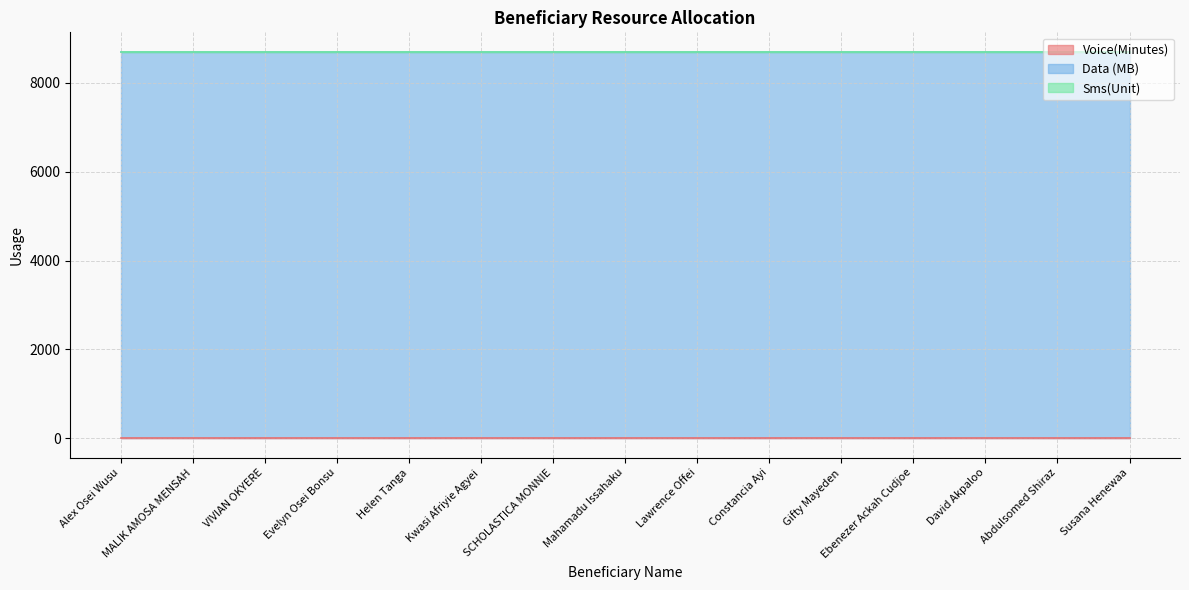

True or false: Voice(Minutes) has more than 1 interior local peaks.

False